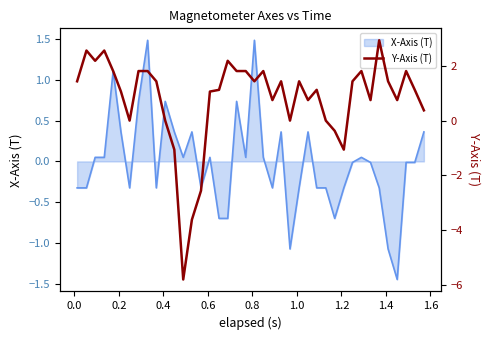

What is the highest value of the X-Axis (T) series?

1.5